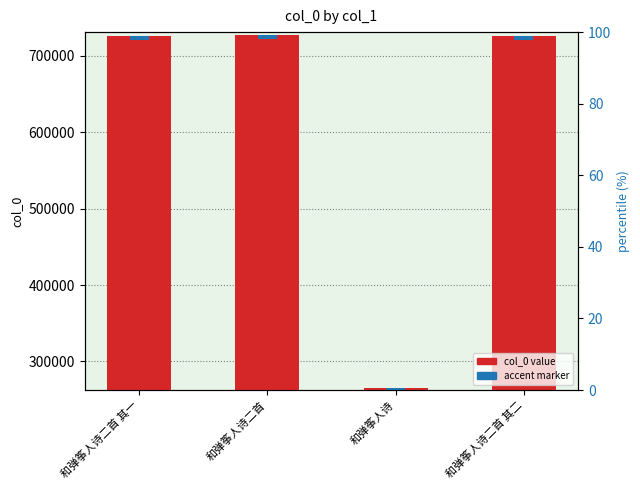

Are the bars grouped side by side (vs. stacked)?

No